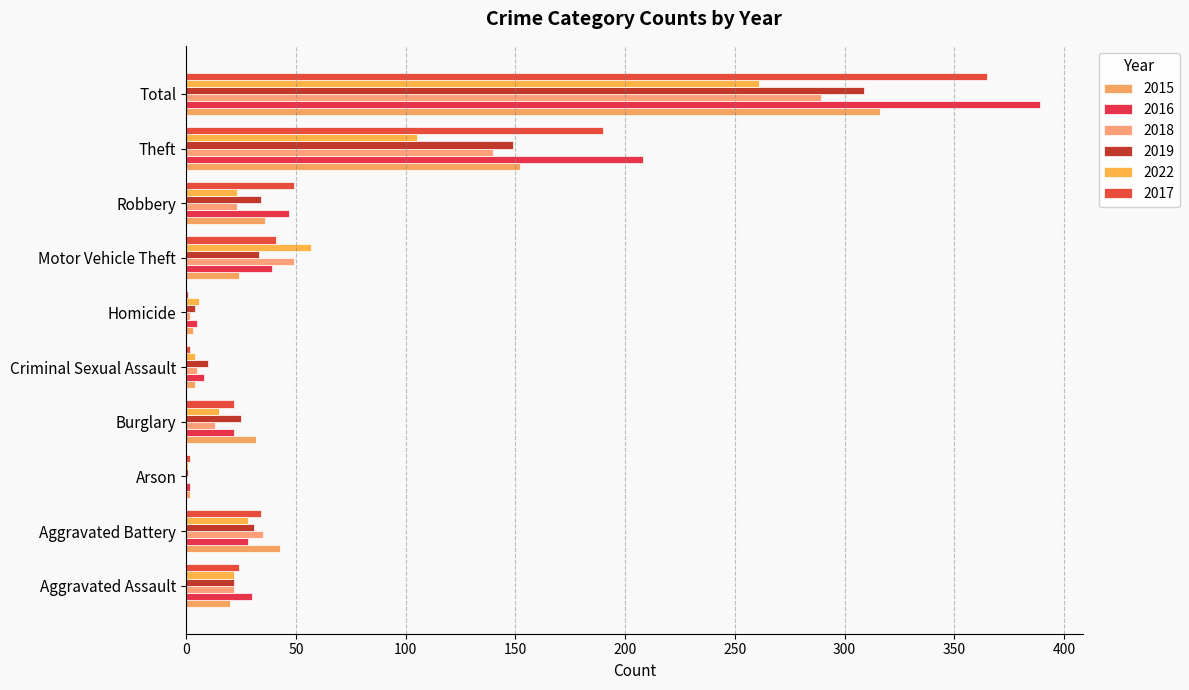

Rank the series at Criminal Sexual Assault from highest to lowest value.

2019, 2016, 2018, 2015, 2022, 2017